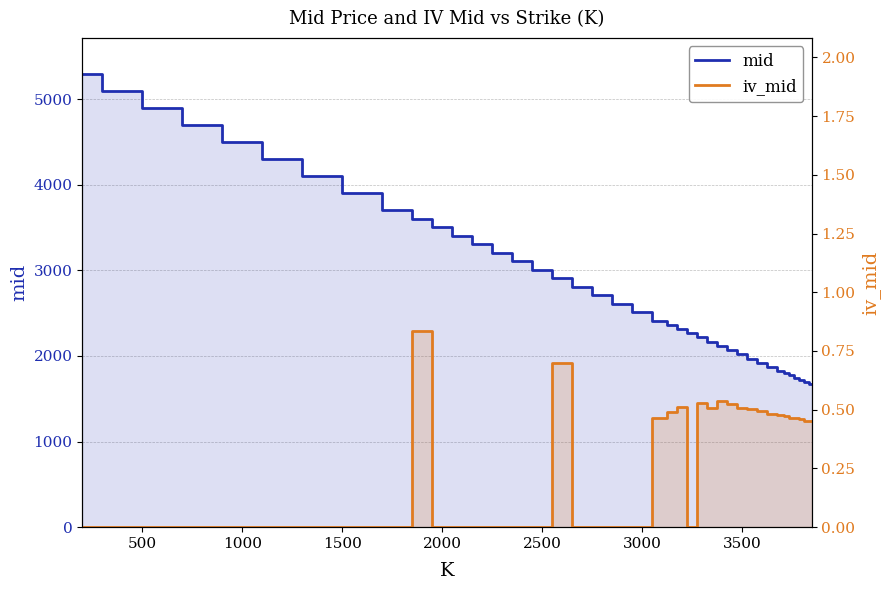

What is the sum of all iv_mid values?

10.3